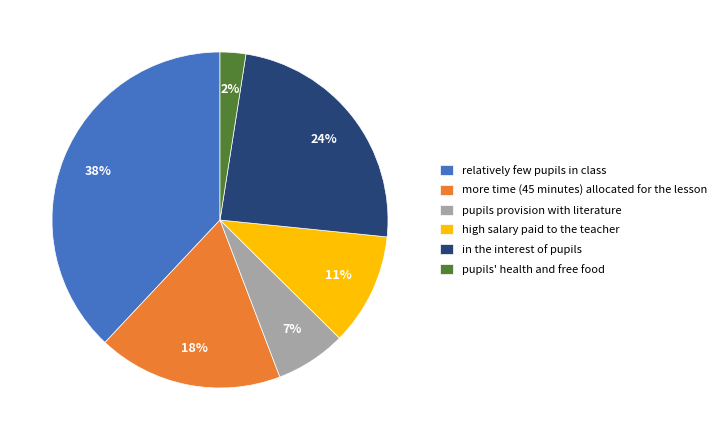

How many slices are in this pie chart?

6